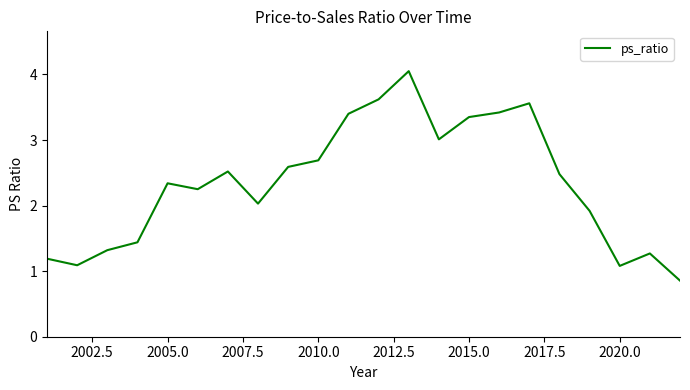

What is the minimum value shown in the chart?

0.9